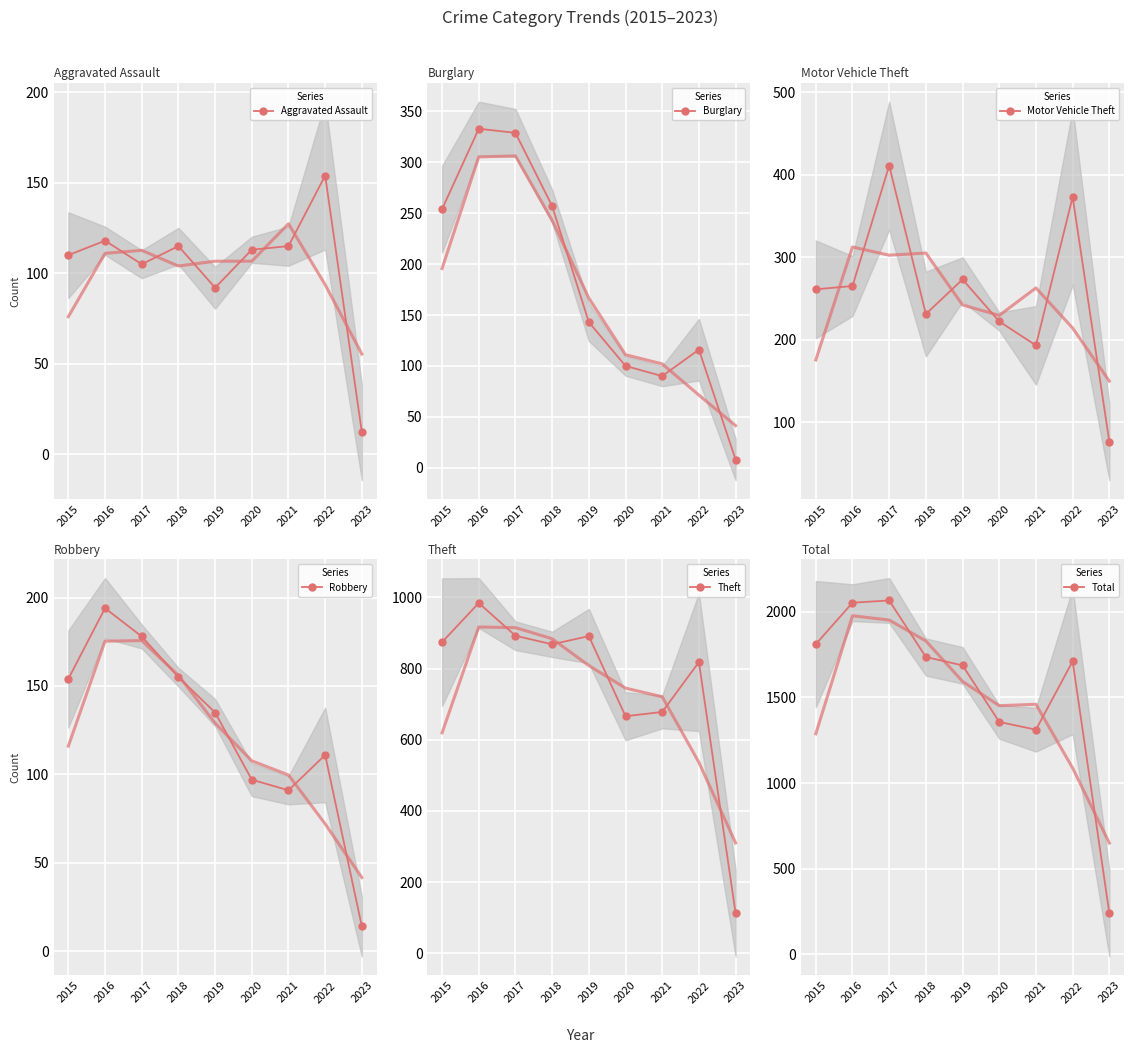

Is this an area chart (filled region under the line)?

No